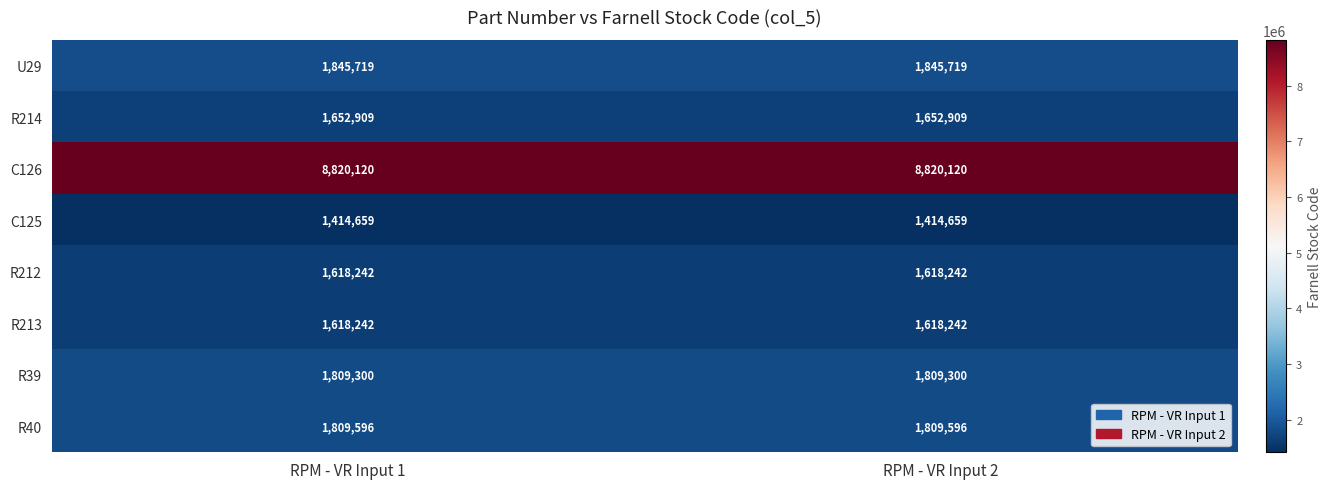

What is the highest value of the R39 series?

1809300